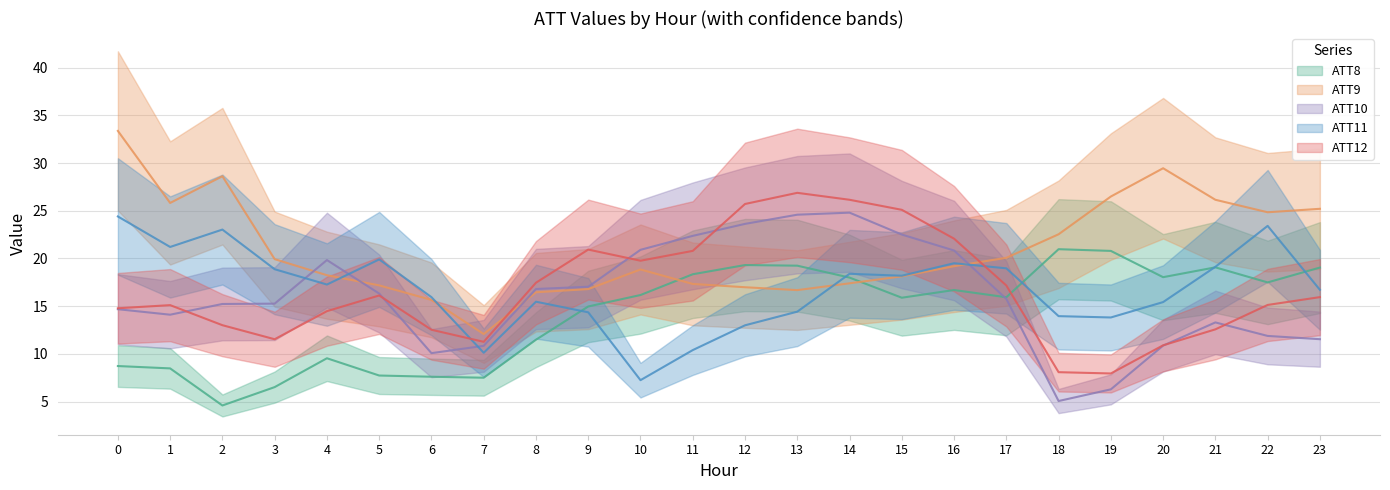

What is the value of the ATT9 point at the 1st from the left?

33.4